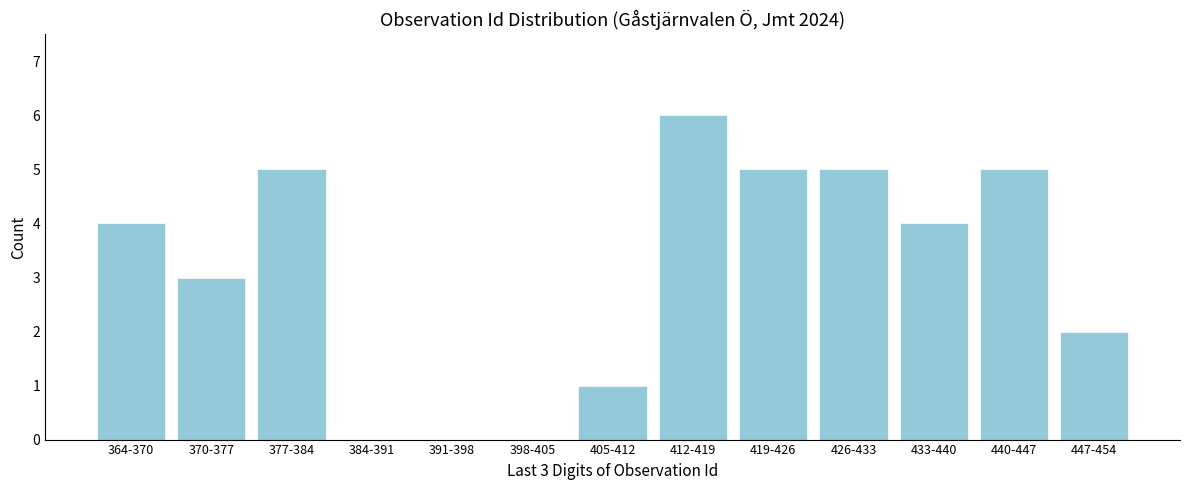

Reading right to left, extract all data points from this chart.

447-454=2	440-447=5	433-440=4	426-433=5	419-426=5	412-419=6	405-412=1	398-405=0	391-398=0	384-391=0	377-384=5	370-377=3	364-370=4